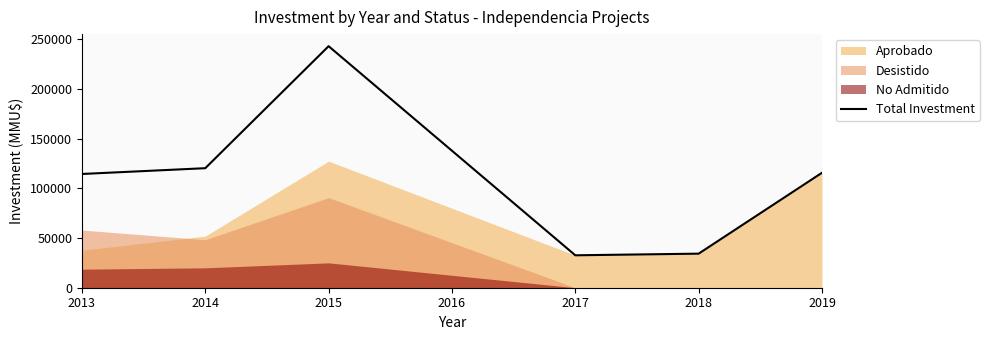

The value of Total Investment at 2015 is 242885. True or false?

True